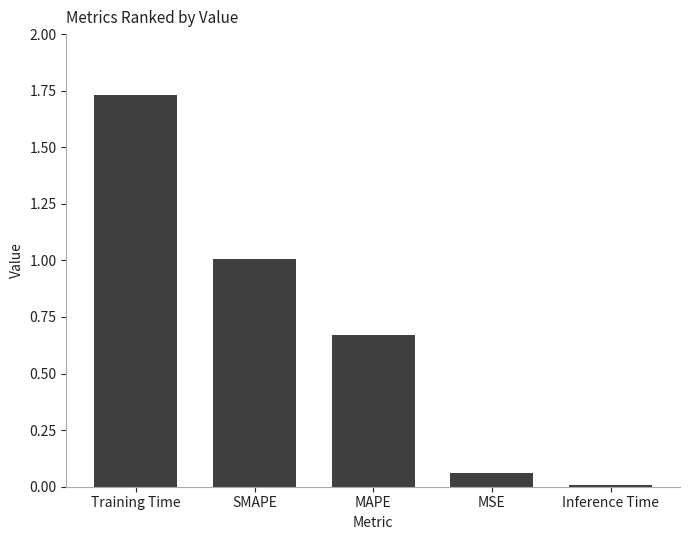

What is the sum of all values?

3.5